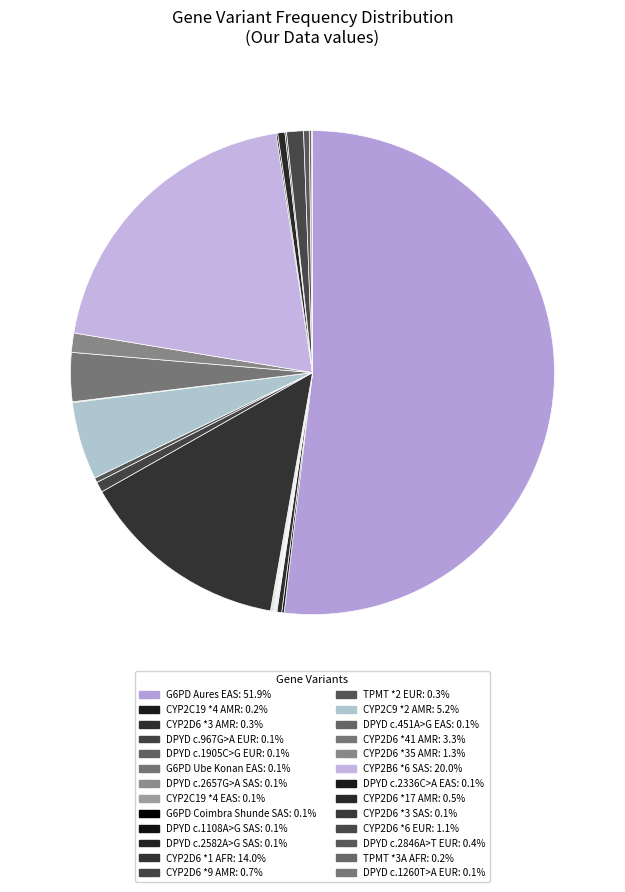

How many slices are in this pie chart?

26